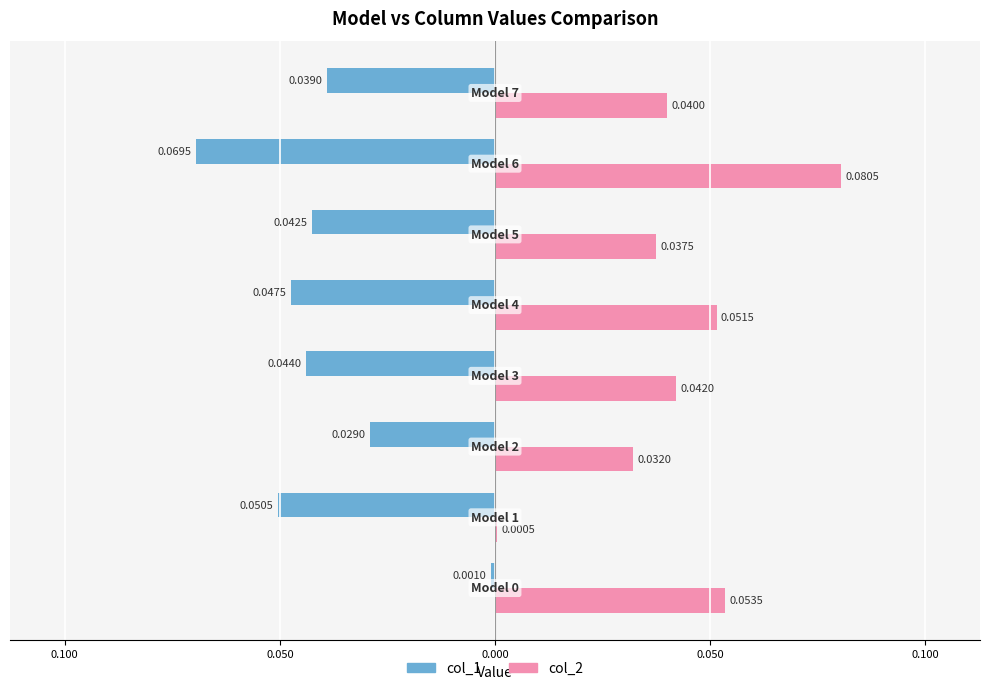

What are all the series names shown in the legend?

col_1, col_2